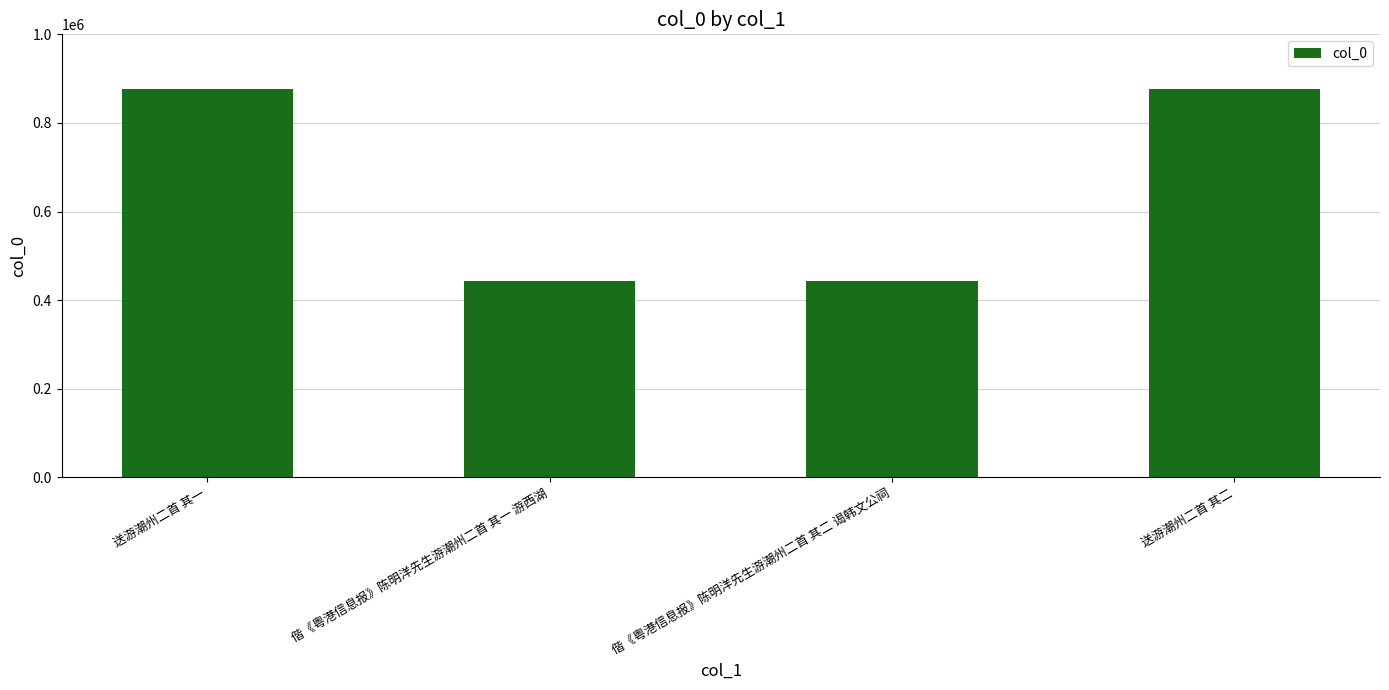

Between 偕《粤港信息报》陈明洋先生游潮州二首 其一 游西湖 and 送游潮州二首 其二, which is larger?

送游潮州二首 其二